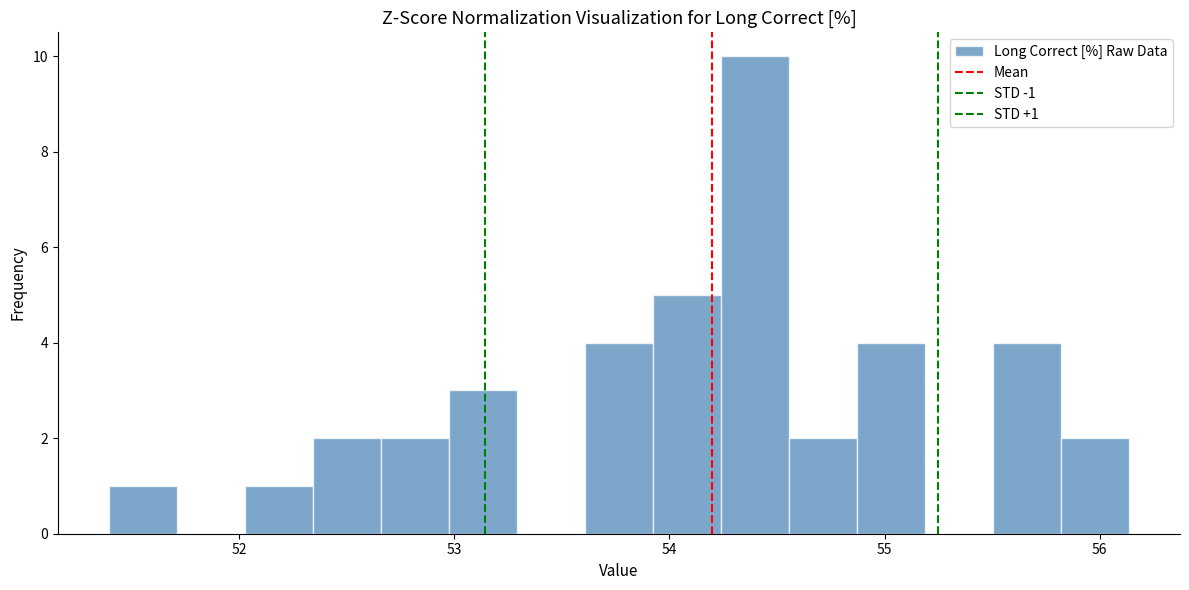

Read against the x-axis, roughly where is the centre of the tallest bar?

54.4